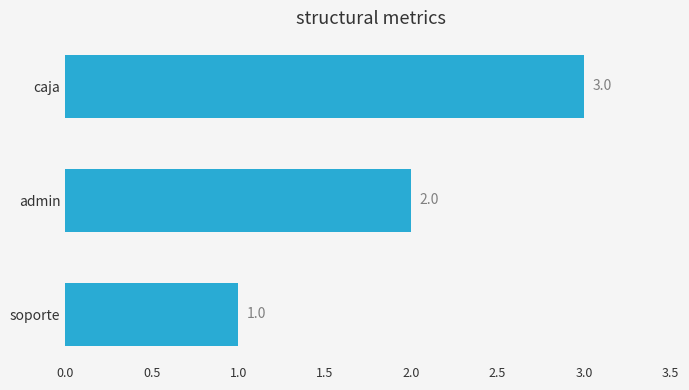

What is the greatest value displayed?

3